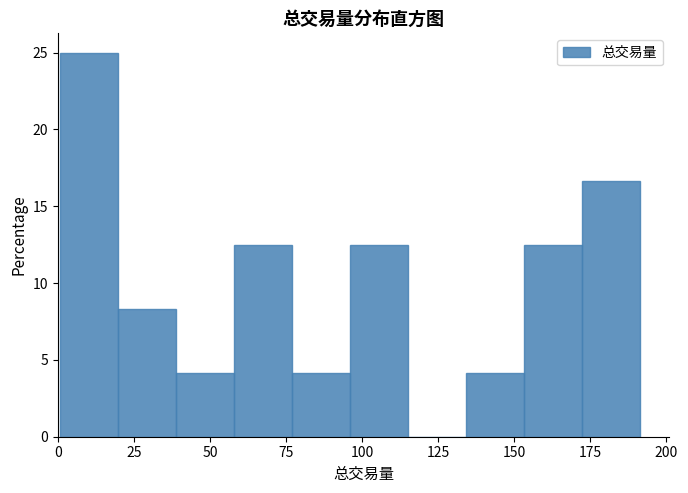

Read against the x-axis, roughly where is the centre of the tallest bar?

10